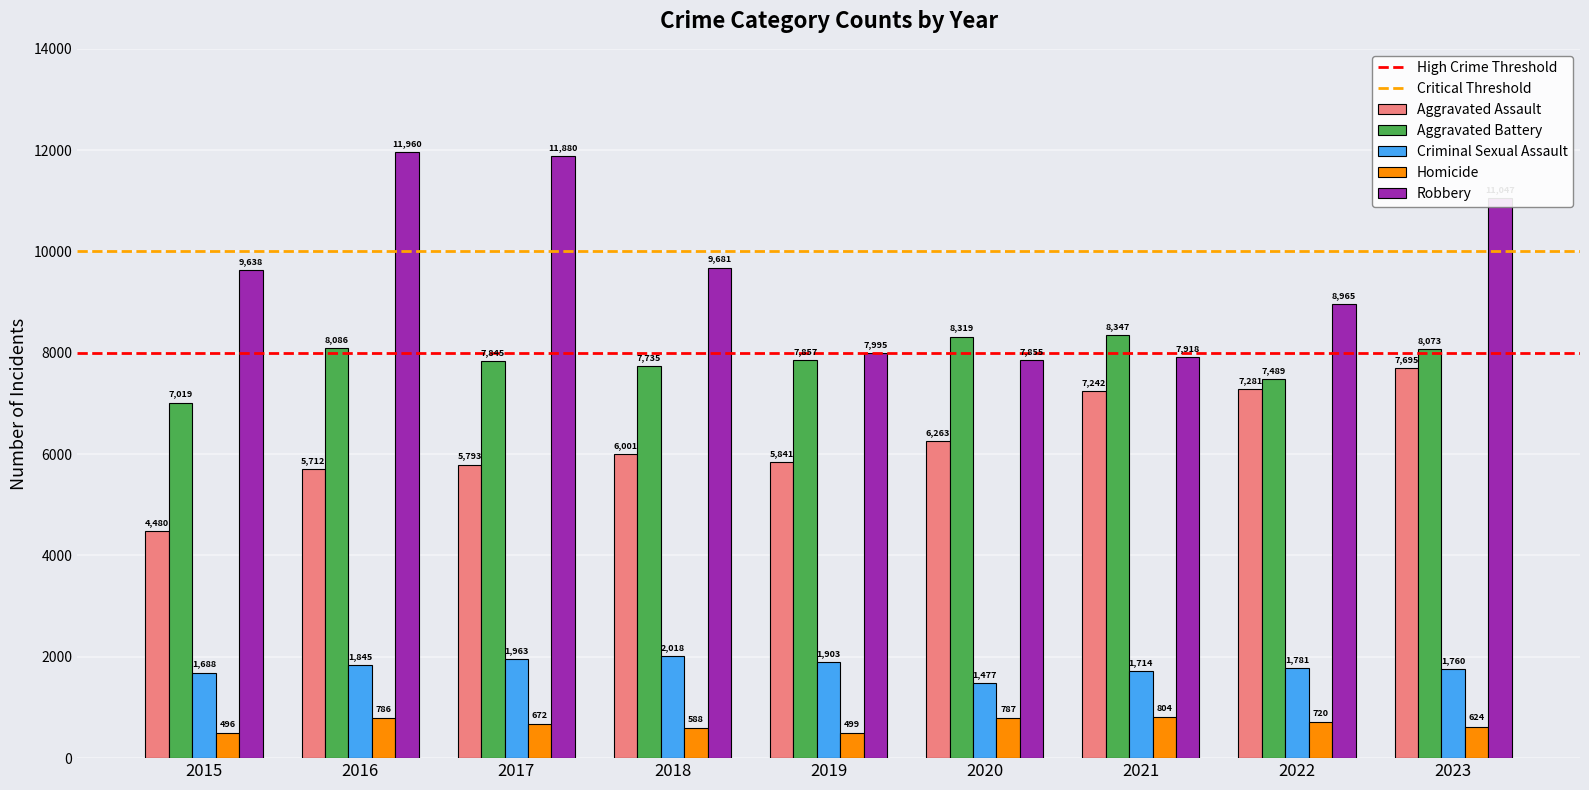

How many values in the Homicide series are below 672?

4